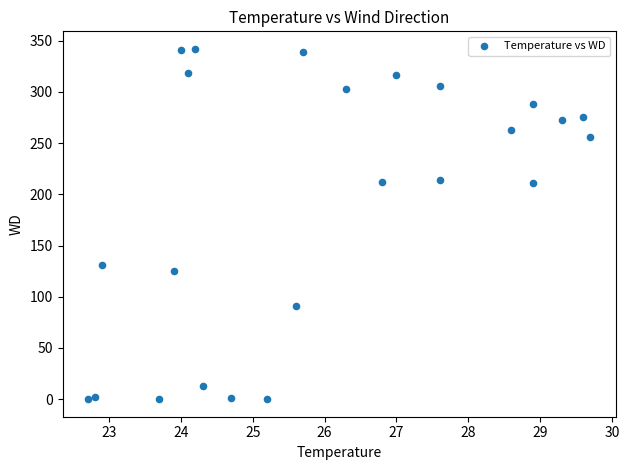

What is the range of Y values (max minus min)?

342